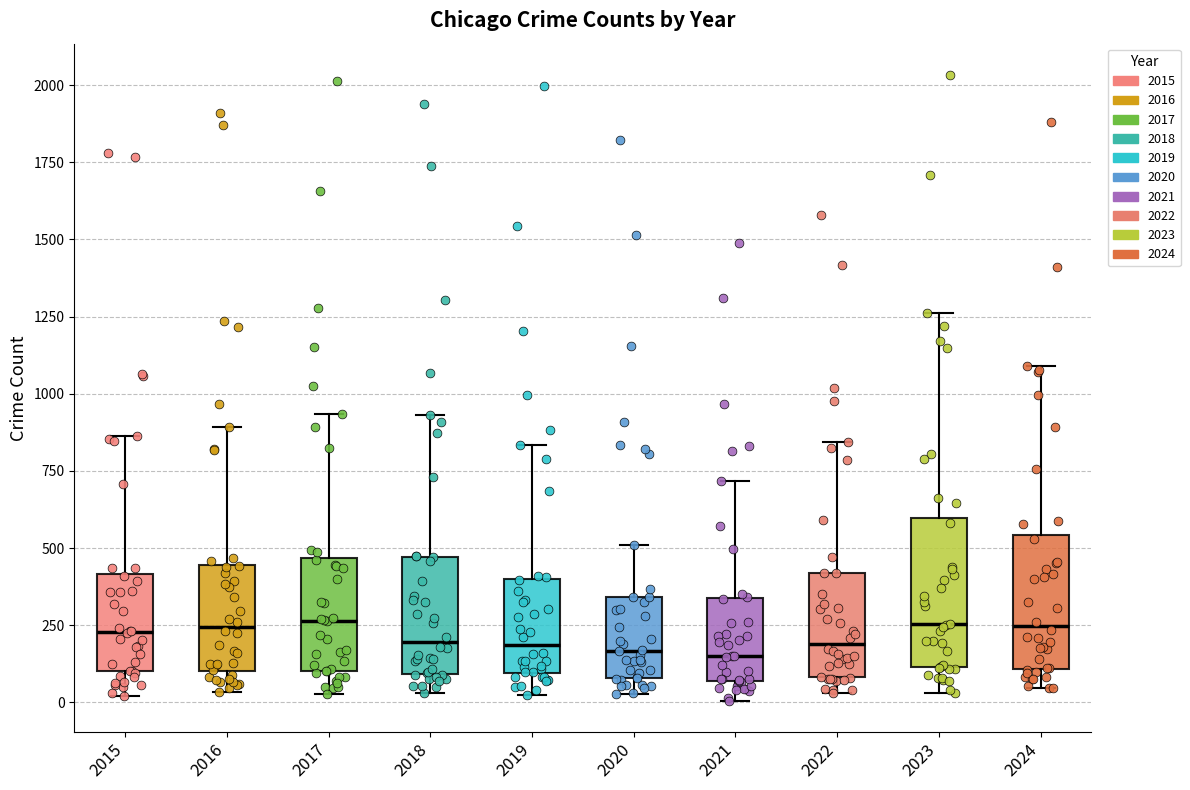

Which box is the tallest, from its lower edge to its upper edge?

2023